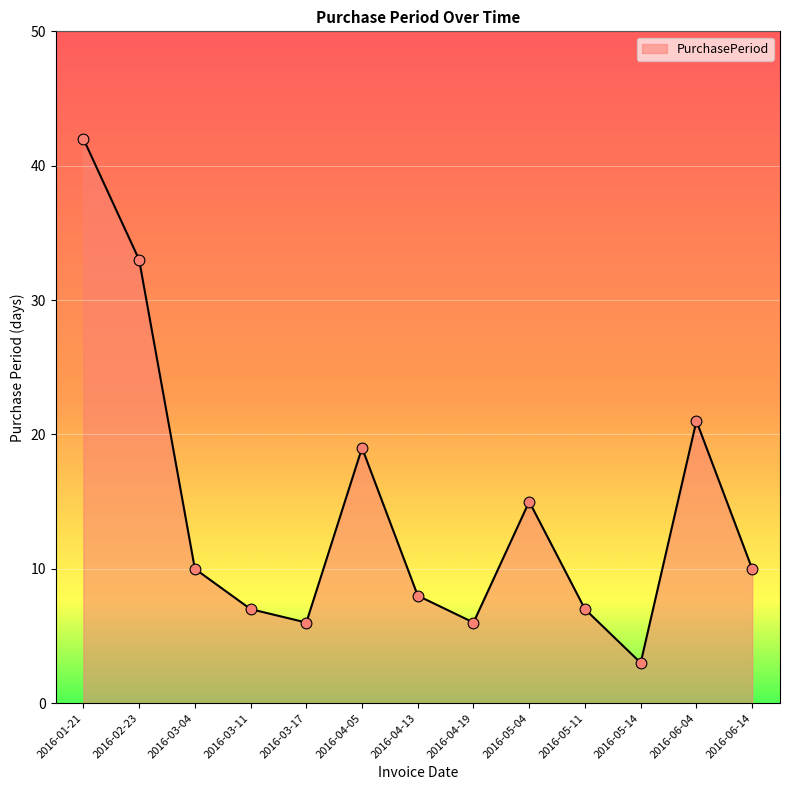

What is the ratio of the value at 2016-03-17 to the value at 2016-05-11?

0.9